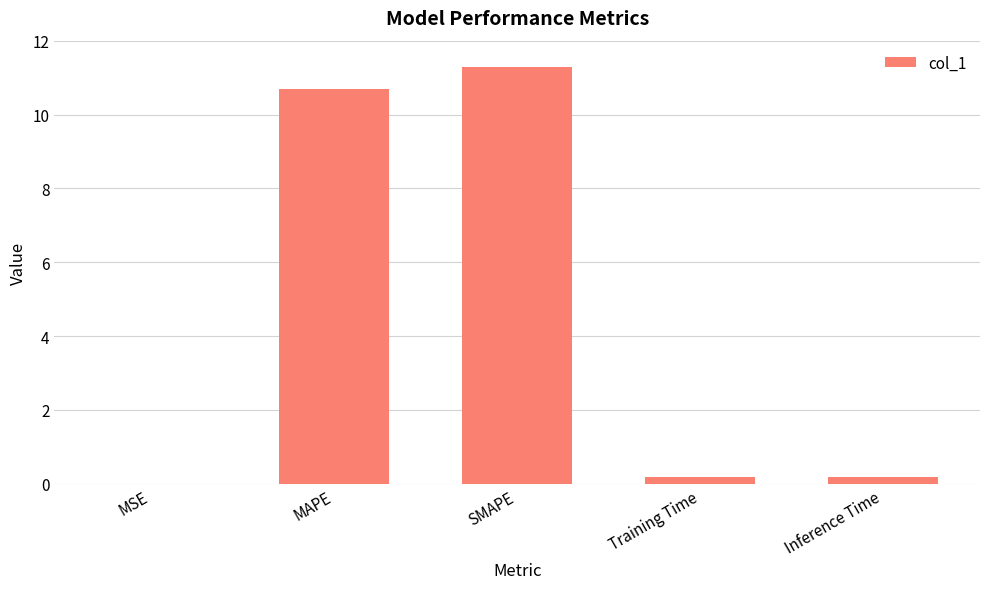

Which has a higher value, Training Time or SMAPE?

SMAPE